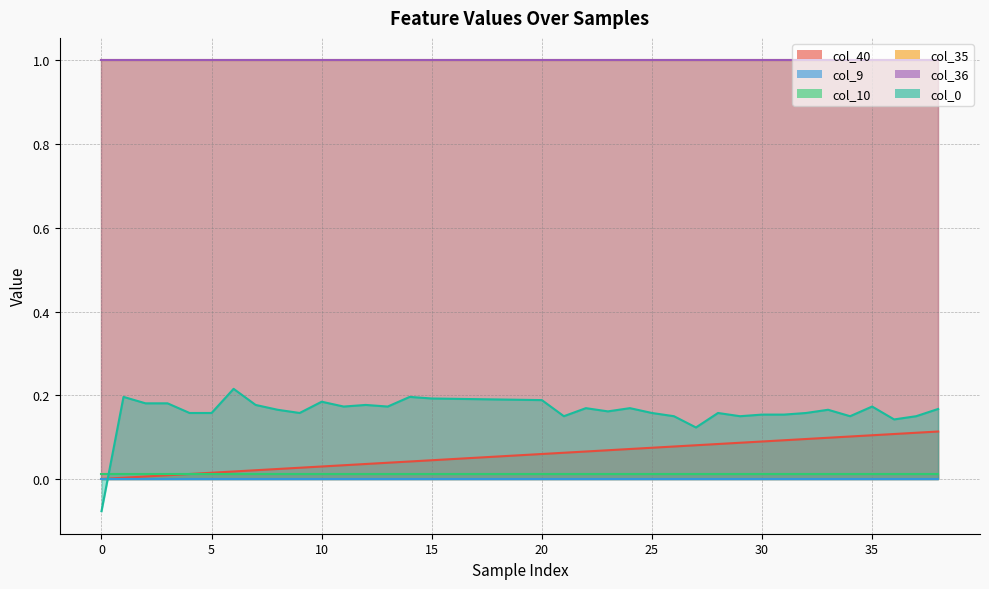

True or false: col_40 and col_9 intersect in this chart.

False